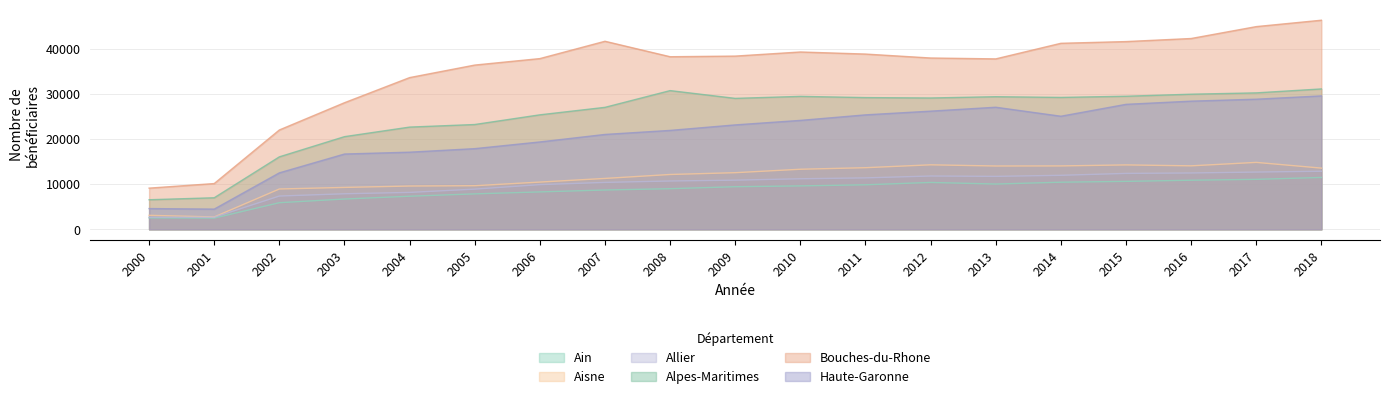

How many lines are shown in the chart?

6